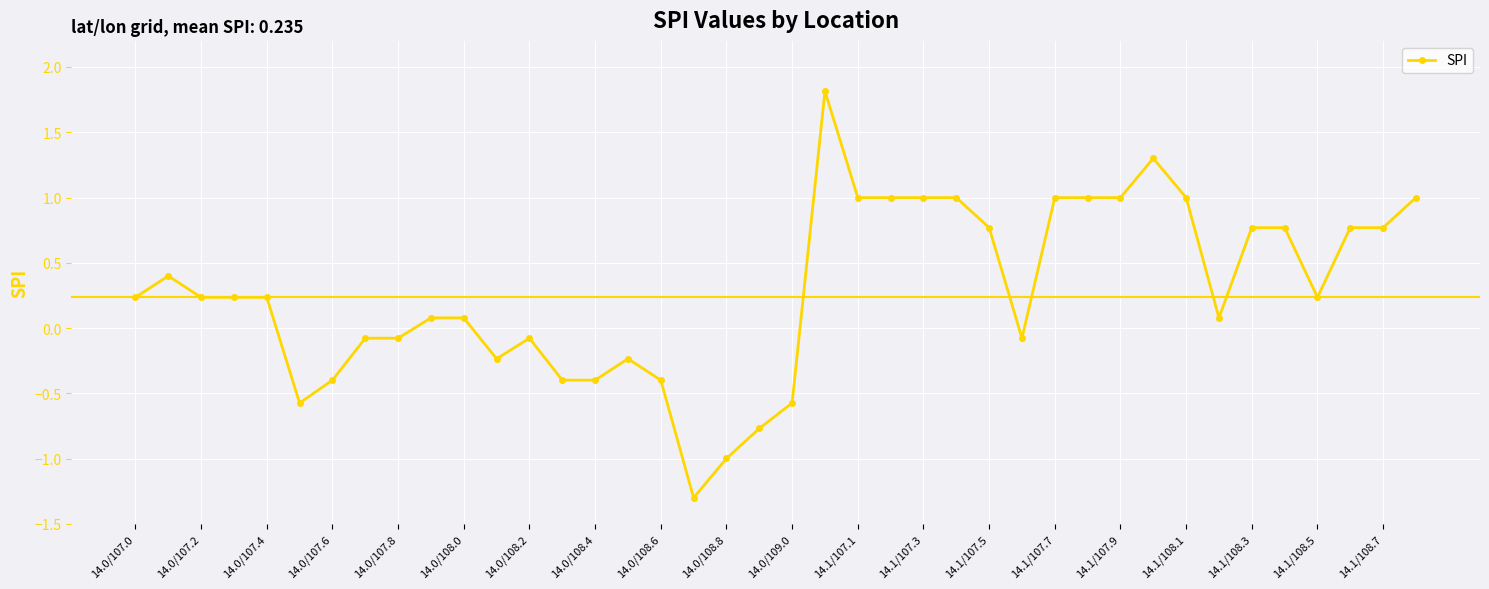

What is the value of the 6th point from the left?

-0.6